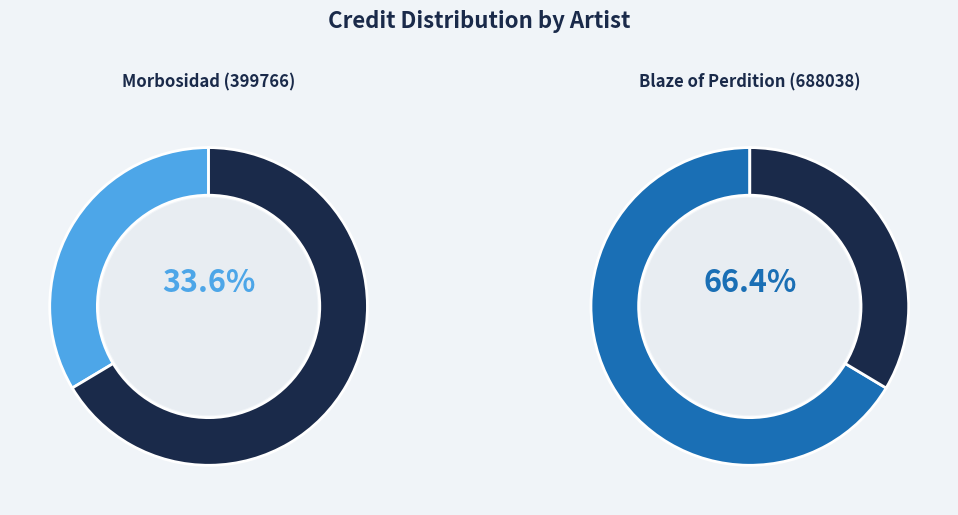

True or false: Morbosidad (399766) accounts for 34% of the total.

True